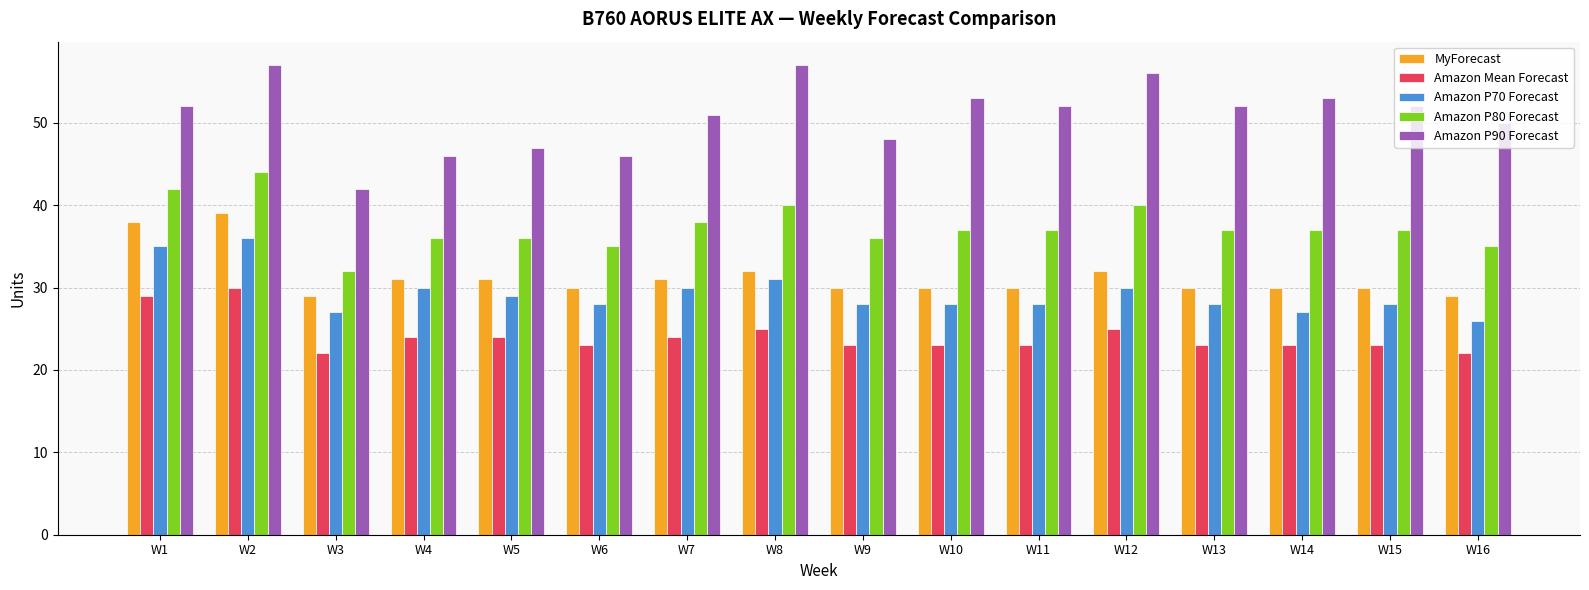

Count the MyForecast values in the range 30 to 32.

12